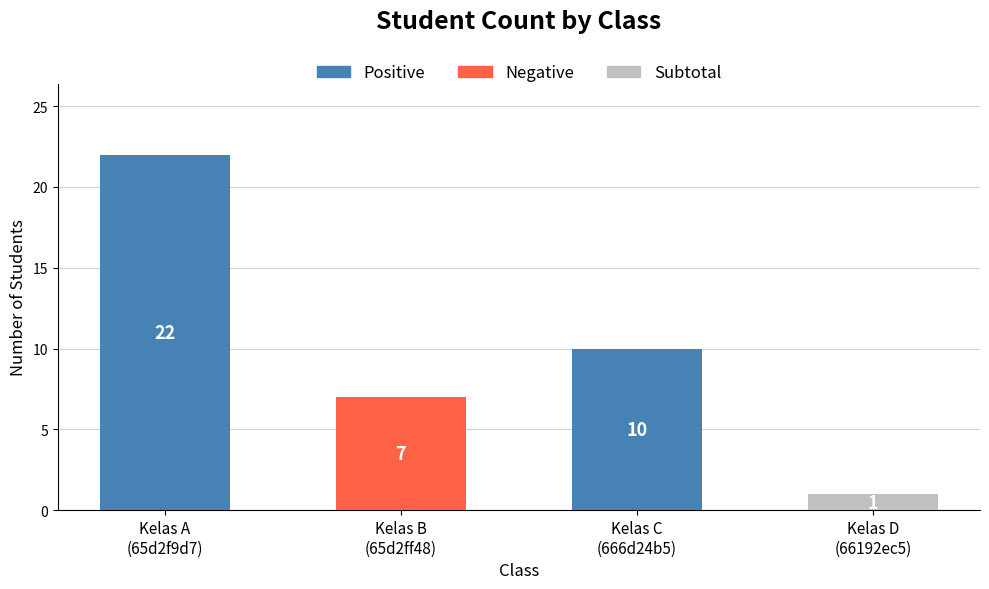

What is the value of the 4th bar from the left?

1